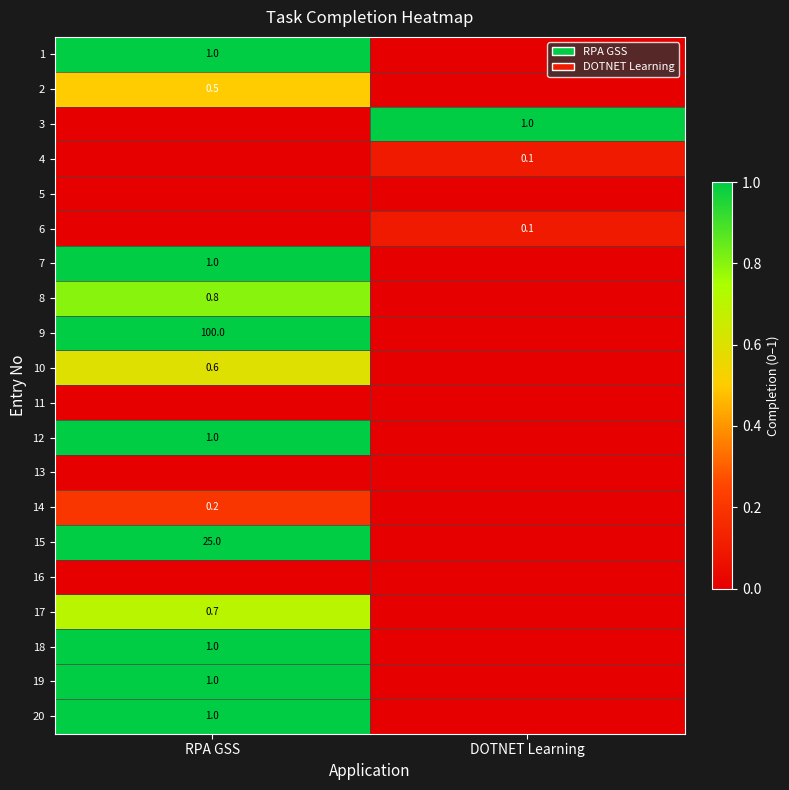

At which category does the chart reach its minimum across all series?

DOTNET Learning